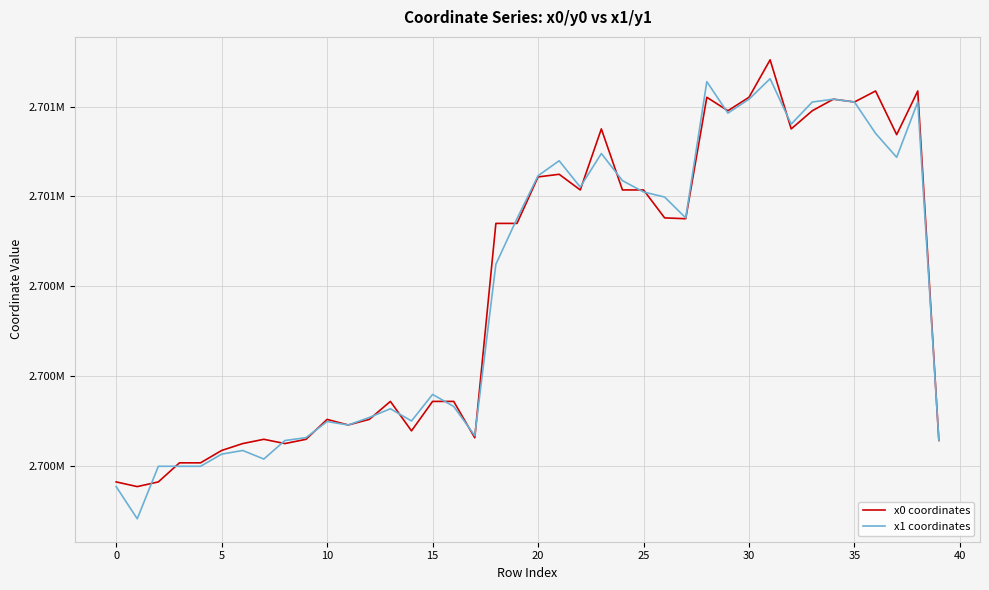

Does the chart display data point markers on the line(s)?

No